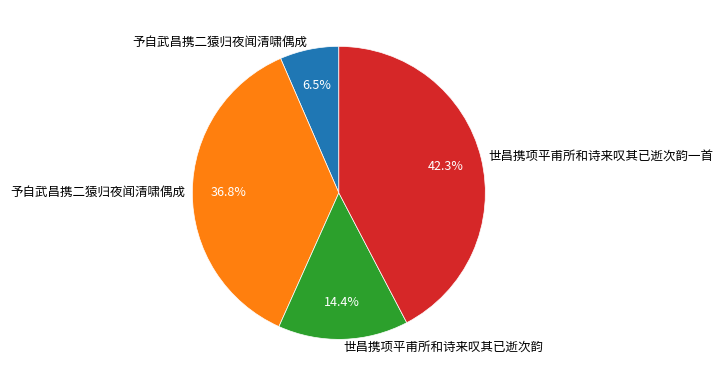

Is there any slice that represents more than half of the pie?

No